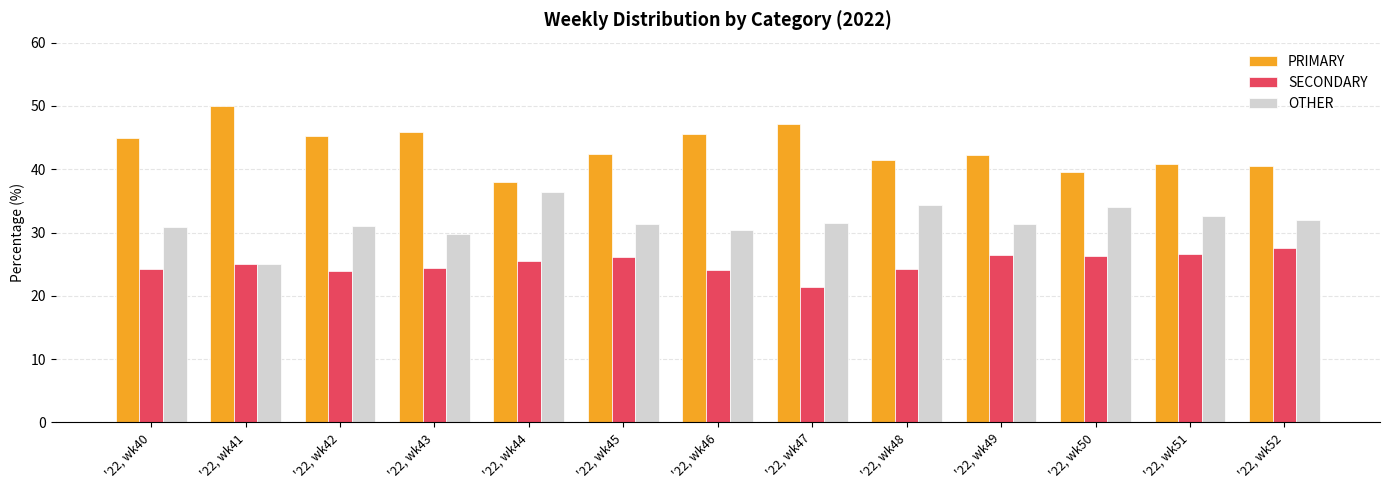

Which series has the largest total across all categories?

PRIMARY